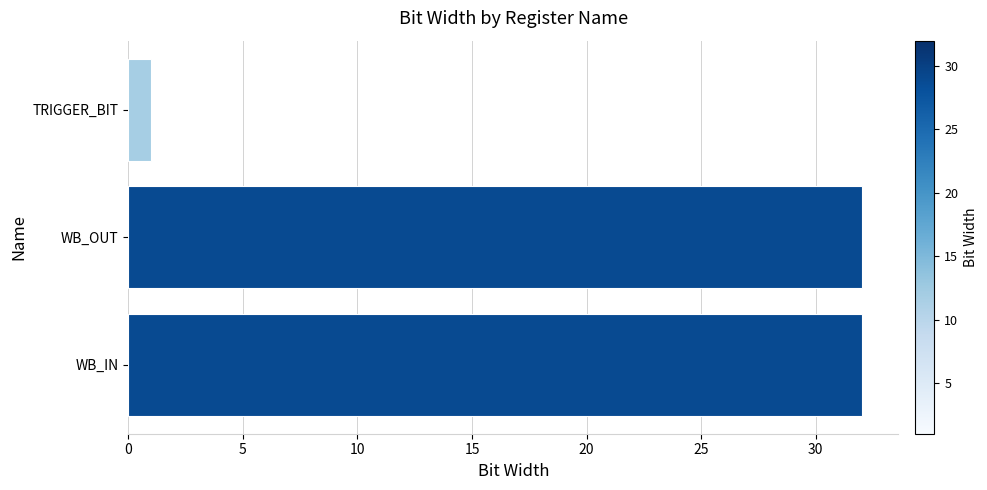

What is the minimum value shown in the chart?

1